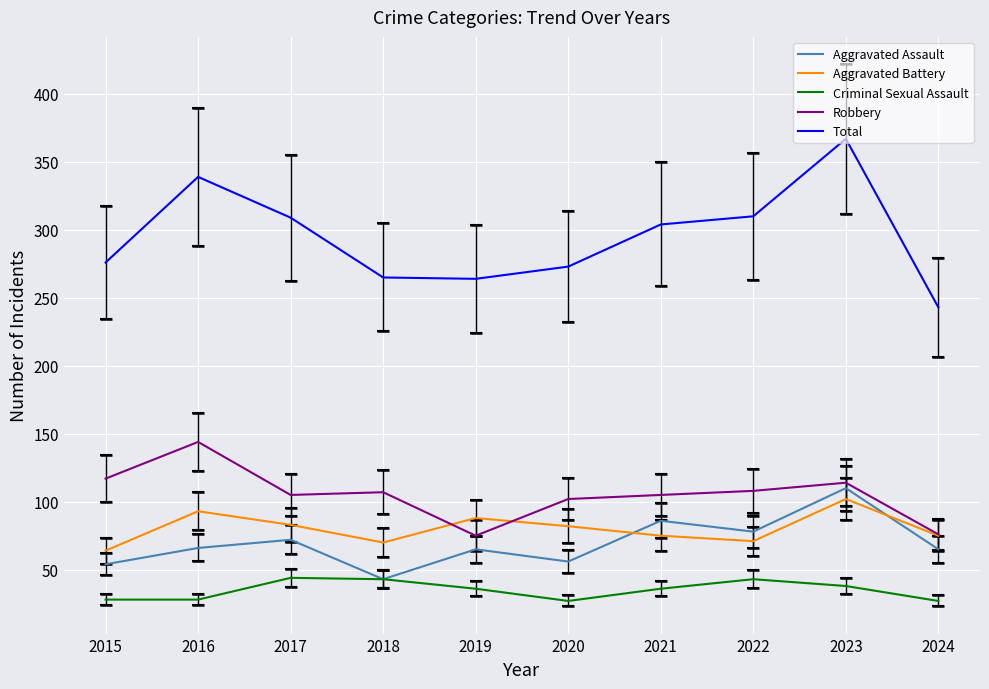

What is the difference between the maximum and minimum values in the Total series?

124